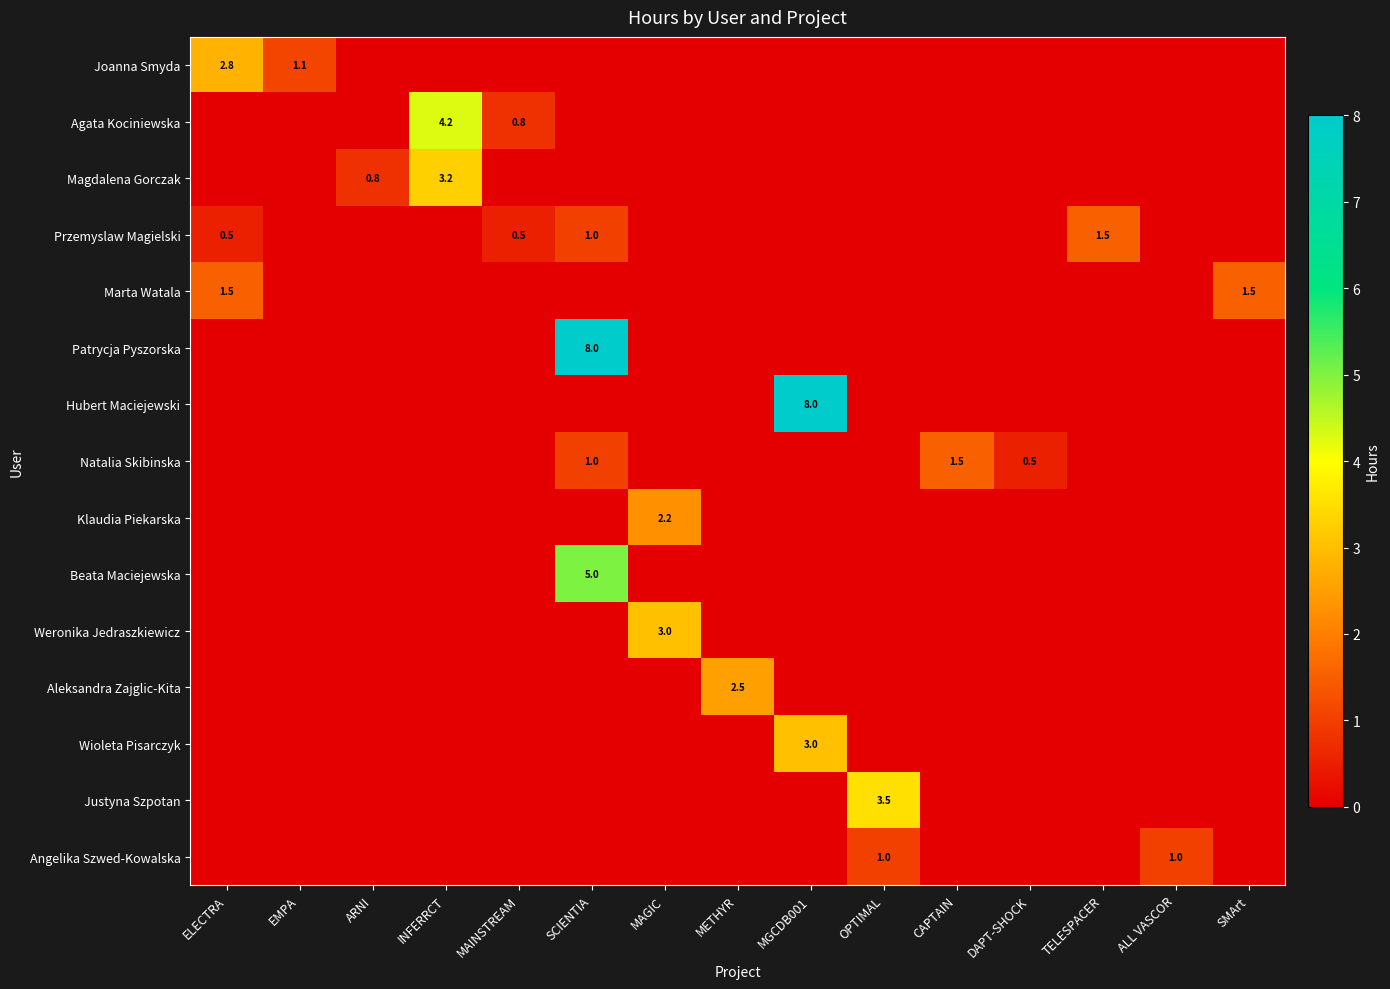

List the series in order of their peak value, highest first.

Patrycja Pyszorska, Hubert Maciejewski, Beata Maciejewska, Agata Kociniewska, Justyna Szpotan, Magdalena Gorczak, Weronika Jedraszkiewicz, Wioleta Pisarczyk, Joanna Smyda, Aleksandra Zajglic-Kita, Klaudia Piekarska, Przemyslaw Magielski, Marta Watala, Natalia Skibinska, Angelika Szwed-Kowalska